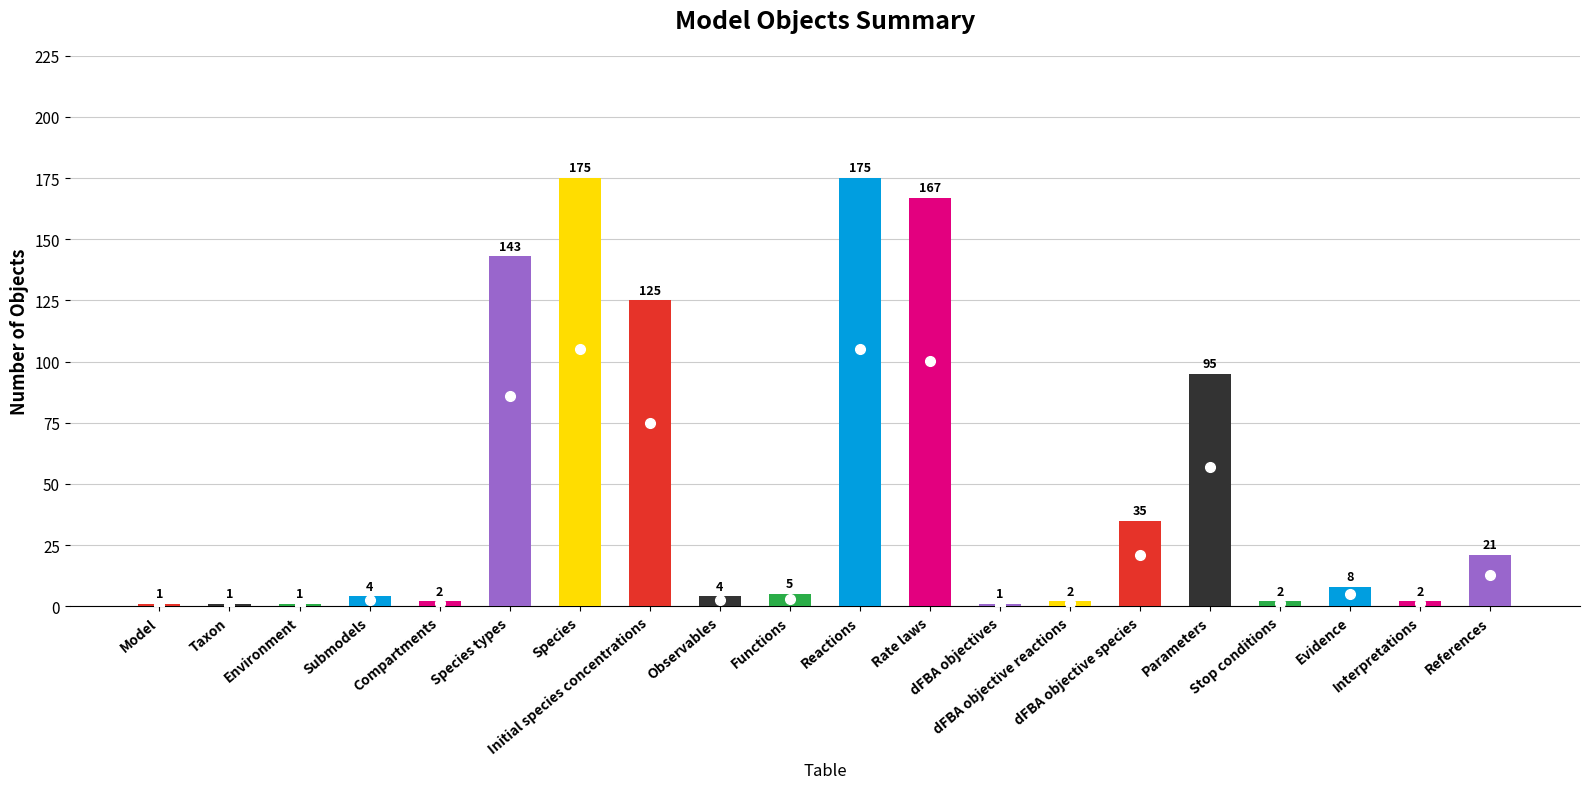

What is the maximum value shown in the chart?

175